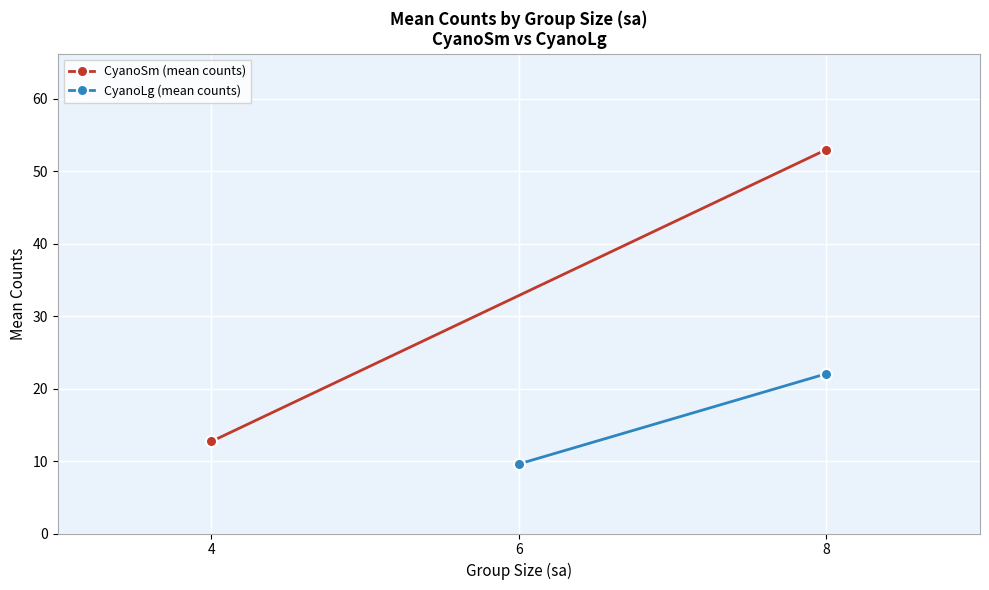

What is the value of the CyanoLg (mean counts) point at the 1st from the left?

9.6